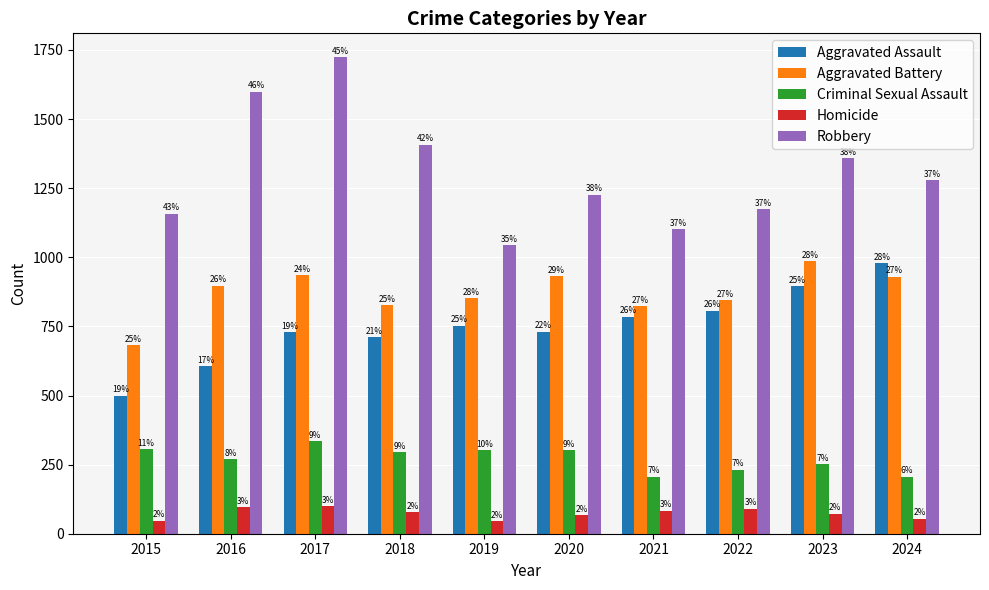

What are all the series names shown in the legend?

Aggravated Assault, Aggravated Battery, Criminal Sexual Assault, Homicide, Robbery